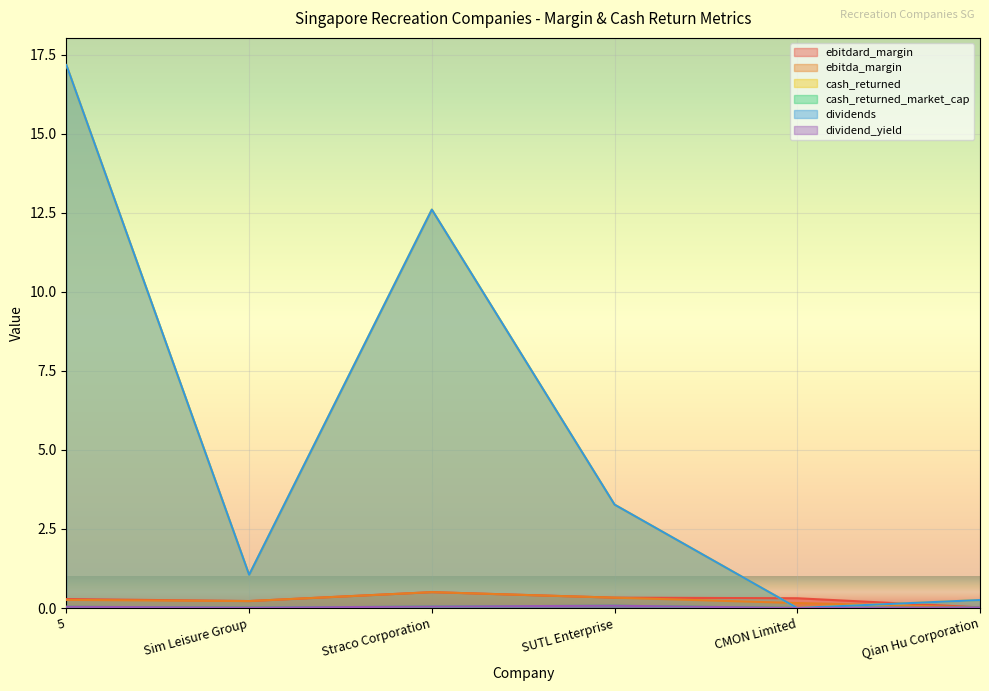

What is the spread (max minus min) of values at Qian Hu Corporation?

0.2